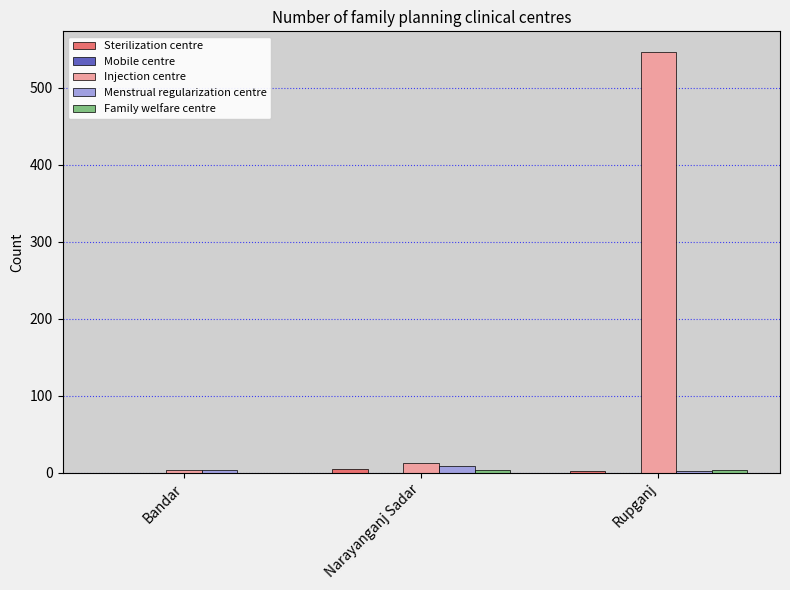

What is the sum of all Menstrual regularization centre values?

15